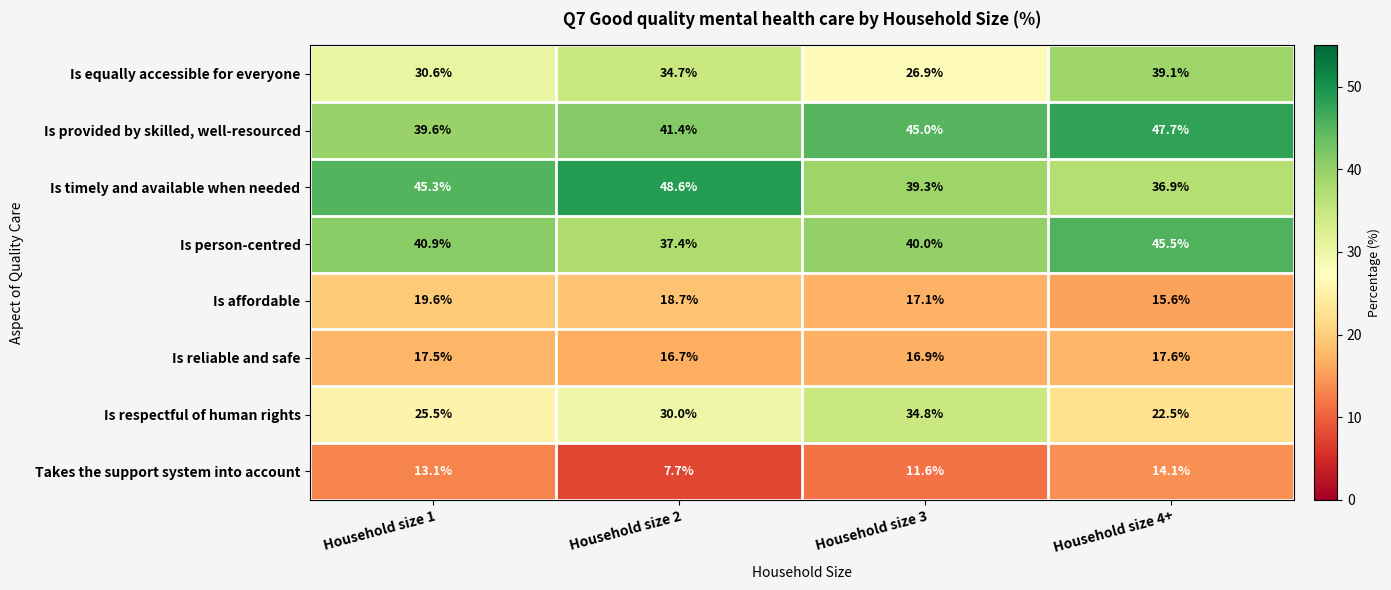

At which label does Is timely and available when needed reach its peak?

Household size 2